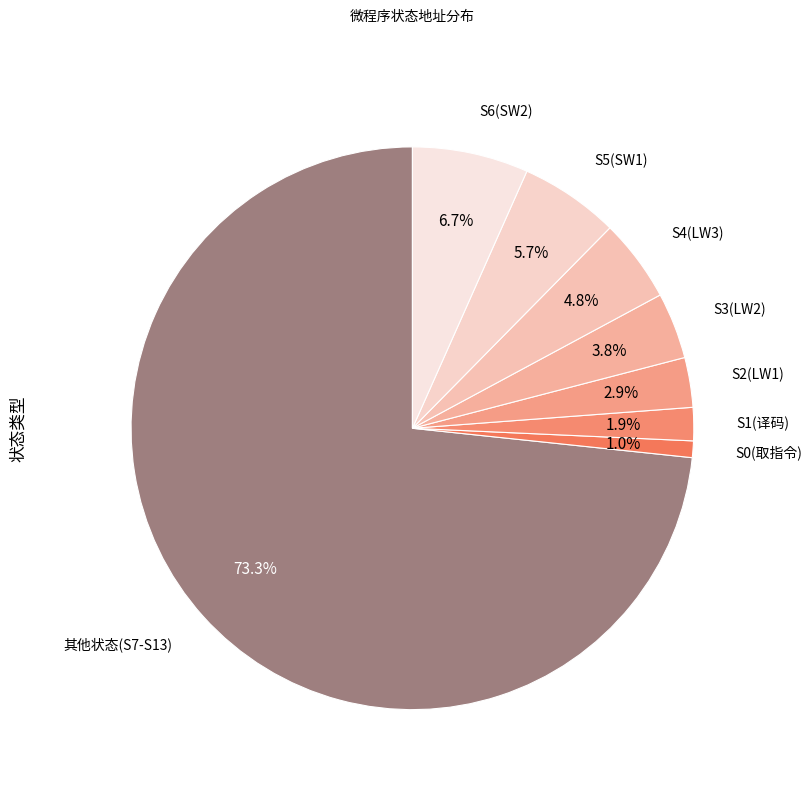

Count the number of slices in the pie.

8